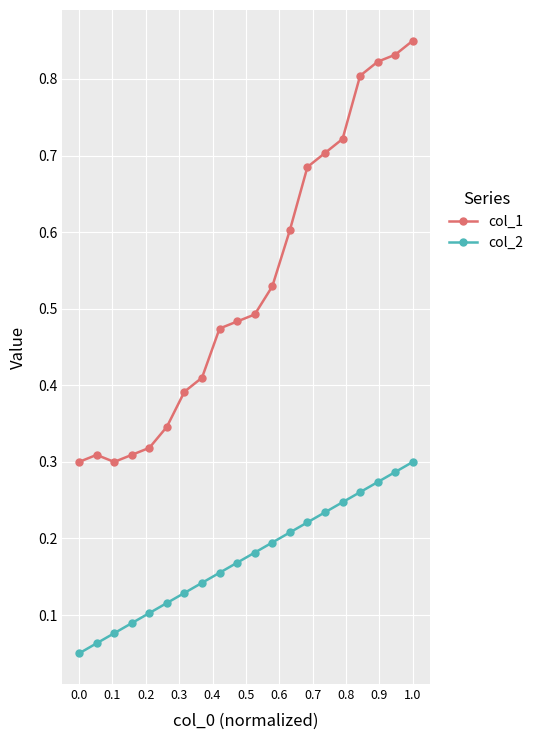

At how many categories does at least one series exceed 0?

20